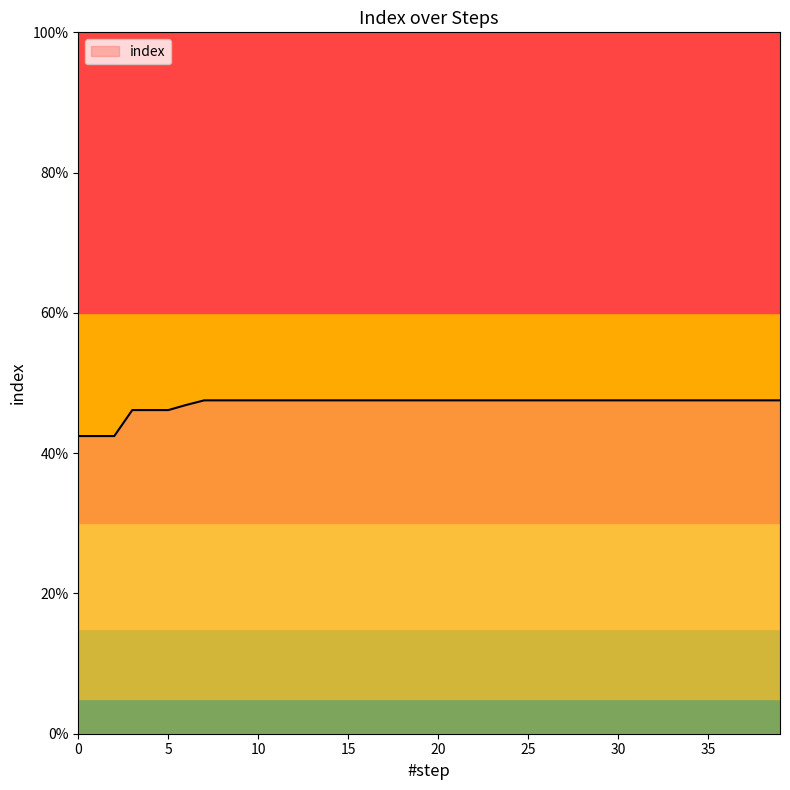

List the labels in order of value, smallest first.

0, 1, 2, 3, 4, 5, 6, 7, 8, 9, 10, 11, 12, 13, 14, 15, 16, 17, 18, 19, 20, 21, 22, 23, 24, 25, 26, 27, 28, 29, 30, 31, 32, 33, 34, 35, 36, 37, 38, 39